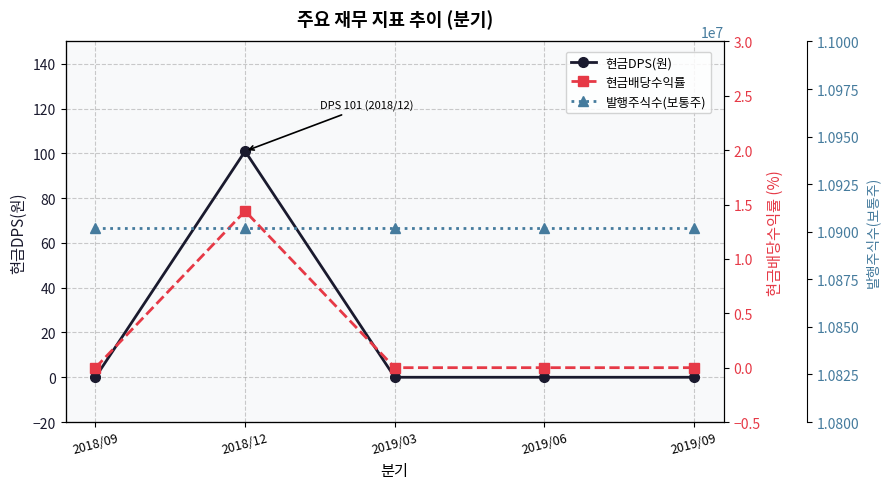

What is the total value across all series at 2018/12?

10902102.4